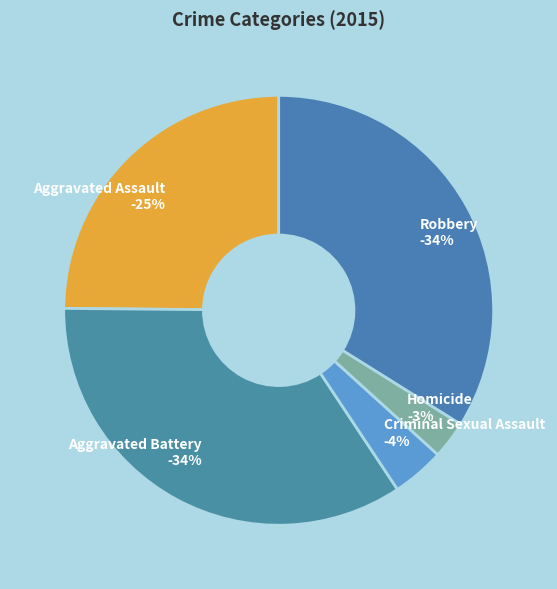

What is the total percentage of Aggravated Battery and Robbery?

68.4%